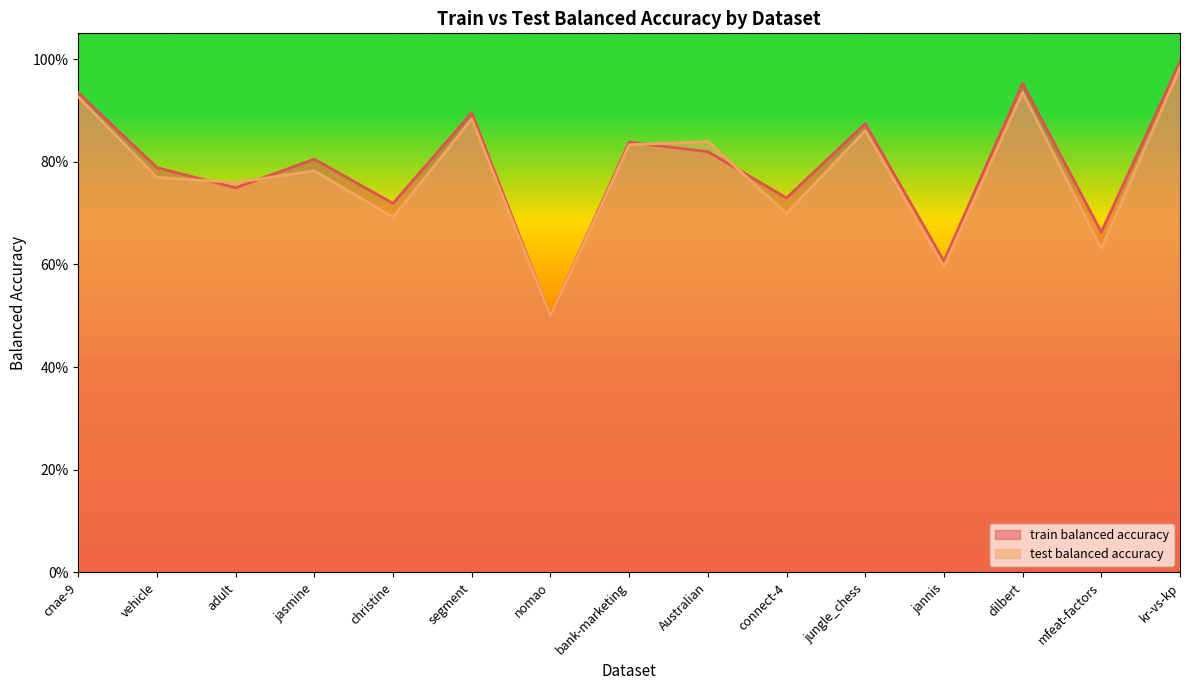

How many series are shown in this chart?

2